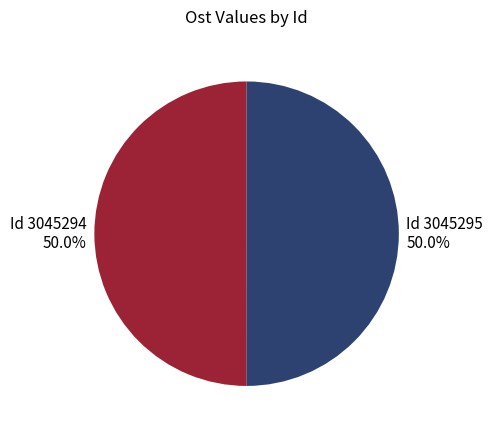

Count the number of slices in the pie.

2